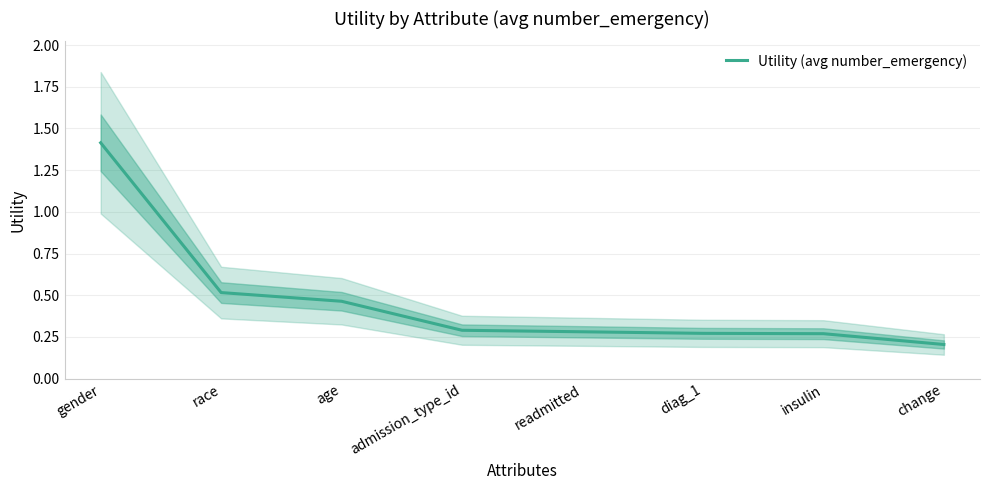

True or false: the data shows 0.5 at age.

True